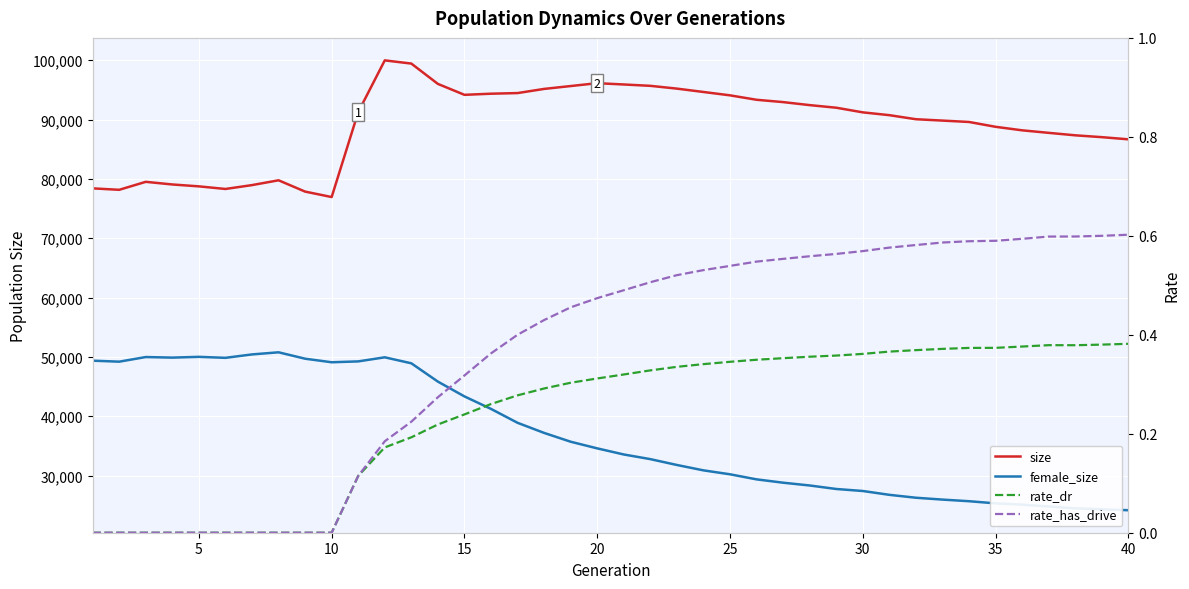

Reading left to right, extract all data points from this chart.

size: 78398.0	78156.0	79501.0	79055.0	78736.0	78297.0	78948.0	79760.0	77854.0	76937.0	91244.0	99963.0	99424.0	96001.0	94159.0	94349.0	94454.0	95155.0	95639.0	96122.0	95902.0	95674.0	95205.0	94639.0	94073.0	93325.0	92933.0	92425.0	91988.0	91205.0	90732.0	90049.0	89818.0	89586.0	88771.0	88178.0	87753.0	87337.0	87027.0	86662.0
female_size: 49366.0	49199.0	49979.0	49881.0	50012.0	49844.0	50420.0	50777.0	49699.0	49099.0	49246.0	49933.0	48923.0	45839.0	43347.0	41240.0	38898.0	37196.0	35710.0	34590.0	33561.0	32778.0	31792.0	30886.0	30222.0	29369.0	28806.0	28338.0	27748.0	27409.0	26763.0	26273.0	25960.0	25687.0	25326.0	25106.0	24802.0	24486.0	24328.0	24168.0
rate_dr: 0.0	0.0	0.0	0.0	0.0	0.0	0.0	0.0	0.0	0.0	0.1	0.2	0.2	0.2	0.2	0.3	0.3	0.3	0.3	0.3	0.3	0.3	0.3	0.3	0.3	0.3	0.4	0.4	0.4	0.4	0.4	0.4	0.4	0.4	0.4	0.4	0.4	0.4	0.4	0.4
rate_has_drive: 0.0	0.0	0.0	0.0	0.0	0.0	0.0	0.0	0.0	0.0	0.1	0.2	0.2	0.3	0.3	0.4	0.4	0.4	0.5	0.5	0.5	0.5	0.5	0.5	0.5	0.5	0.6	0.6	0.6	0.6	0.6	0.6	0.6	0.6	0.6	0.6	0.6	0.6	0.6	0.6